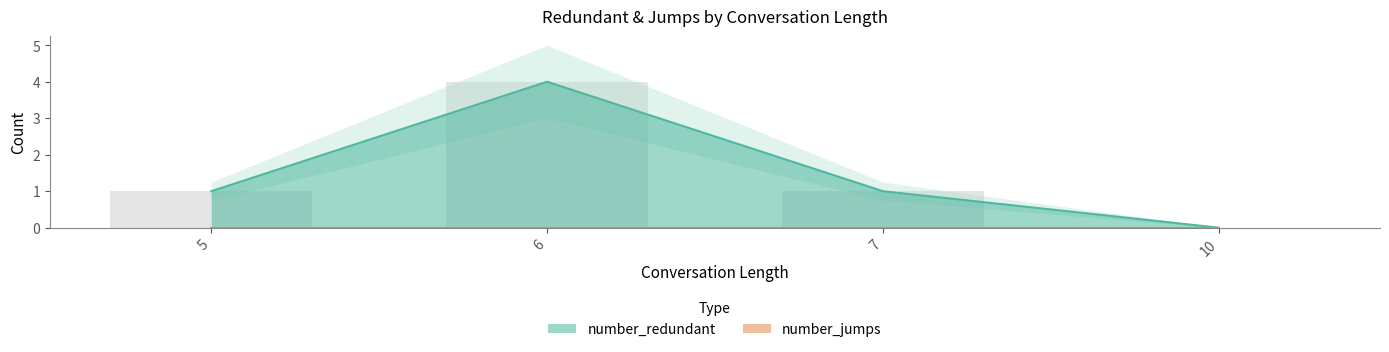

Rank the categories by value from highest to lowest.

6, 5, 7, 10